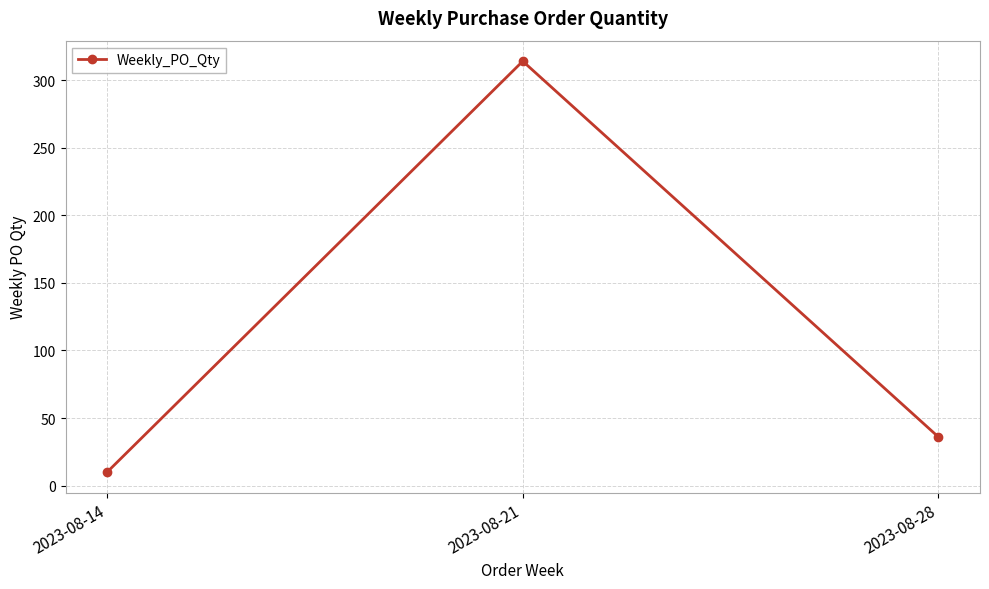

What is the difference between the maximum and second lowest values?

278